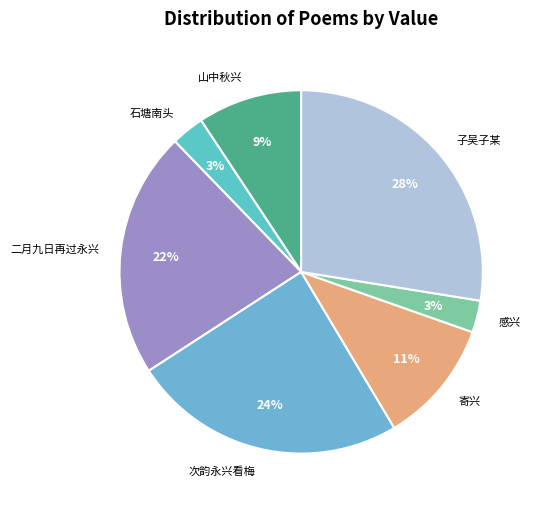

Is there a majority slice in this chart?

No